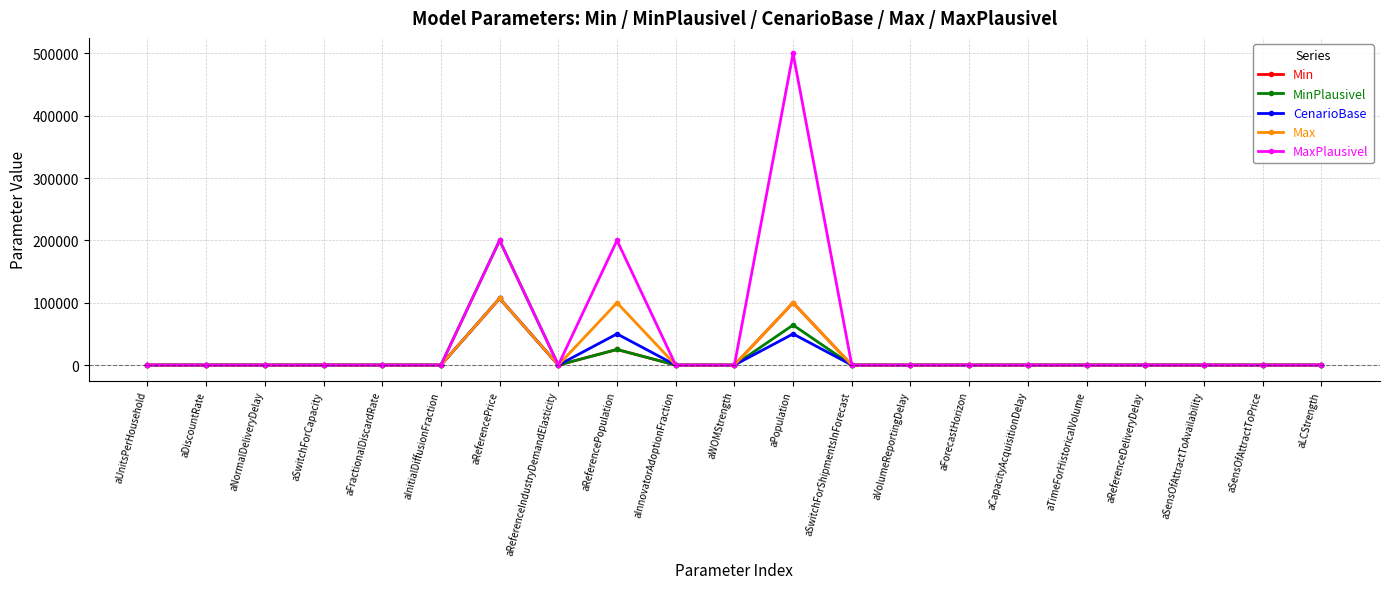

How many lines are shown in the chart?

5